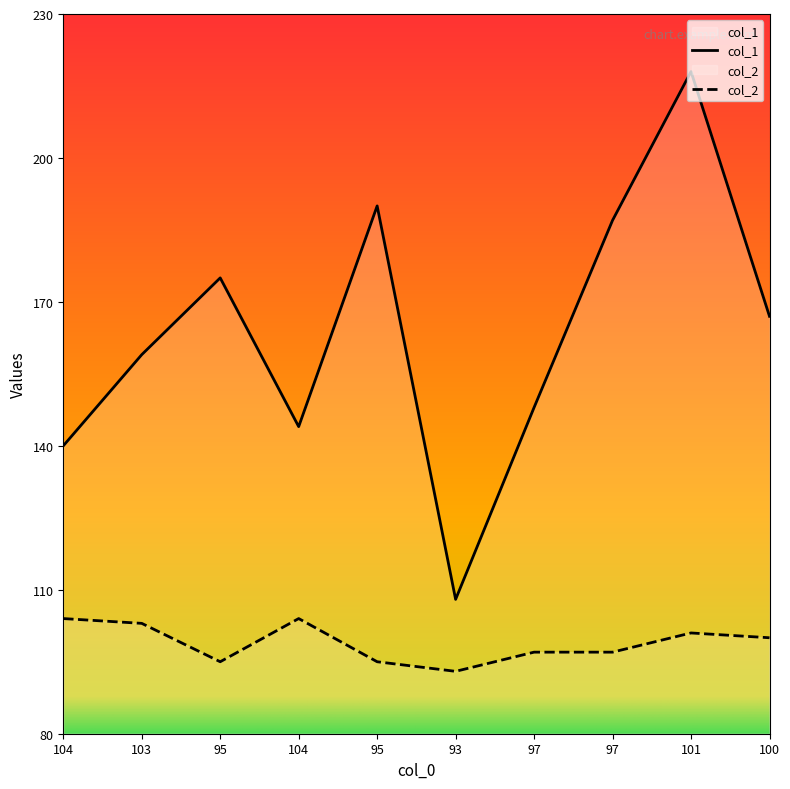

What are all the series names shown in the legend?

col_1, col_2